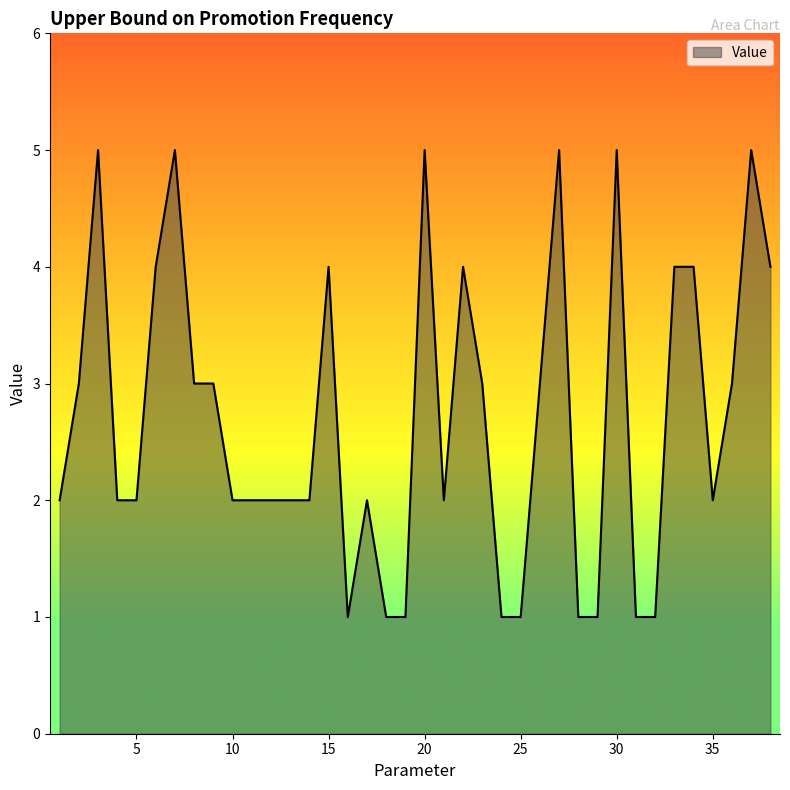

What is the minimum value shown in the chart?

1